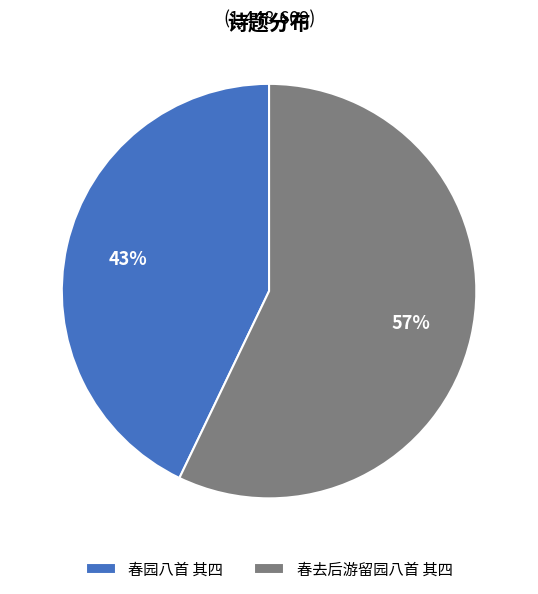

Does 春去后游留园八首 其四 account for over 50% of the chart?

Yes